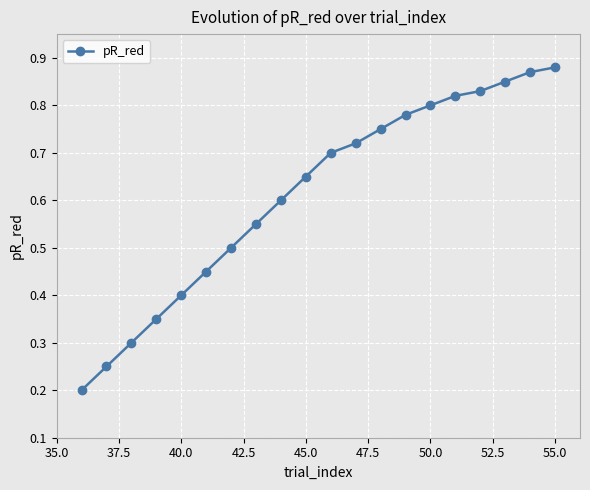

True or false: the data has more than 1 interior local peaks.

False